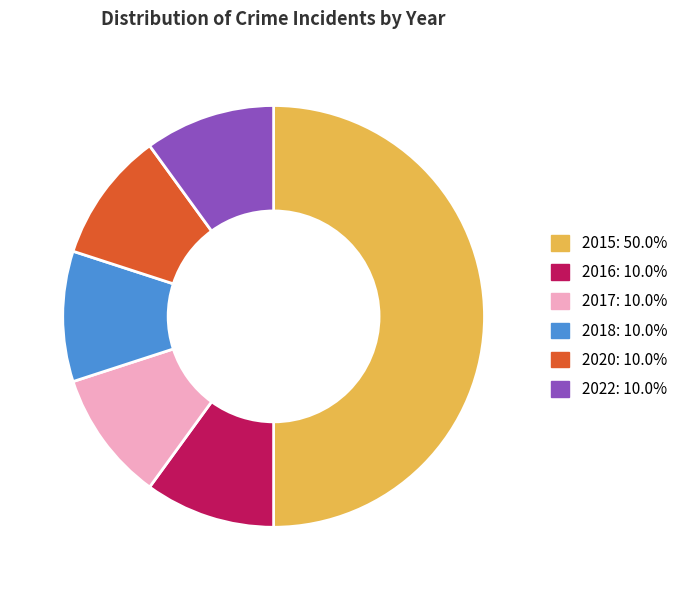

Which category has the biggest portion of the pie?

2015